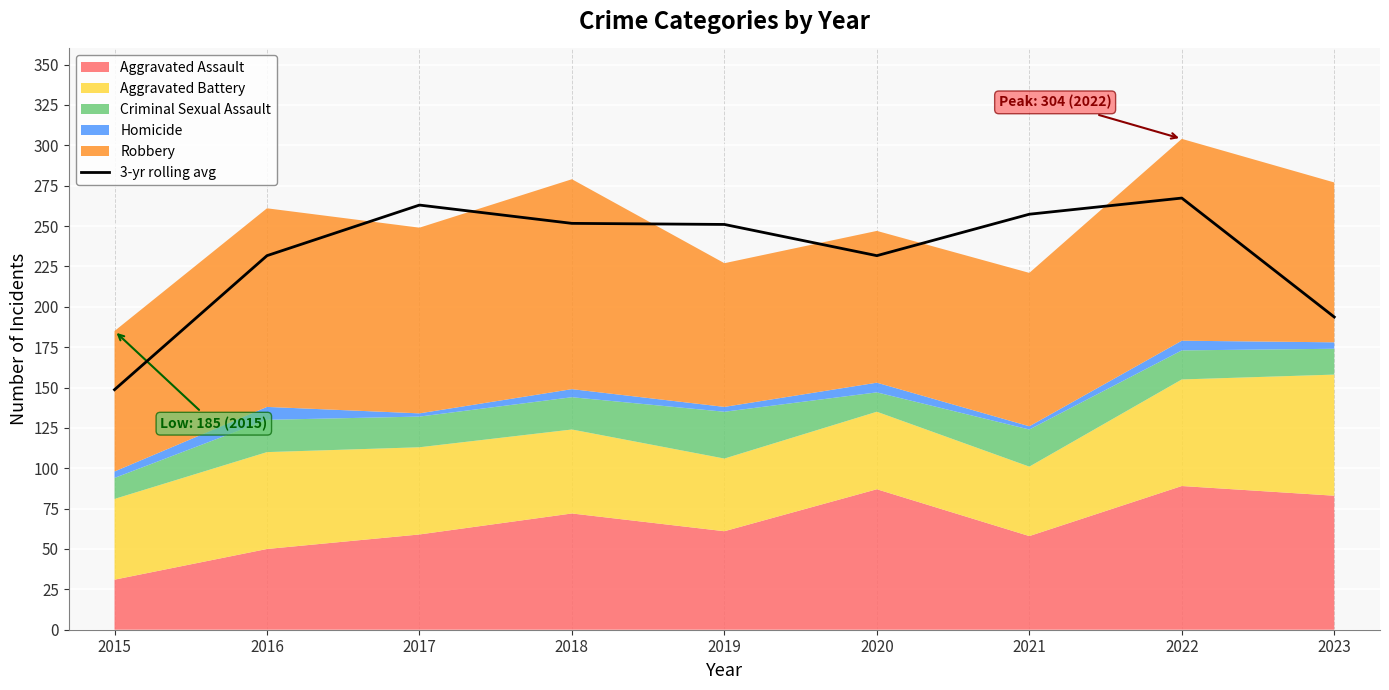

What is the maximum value shown in the chart?

267.3